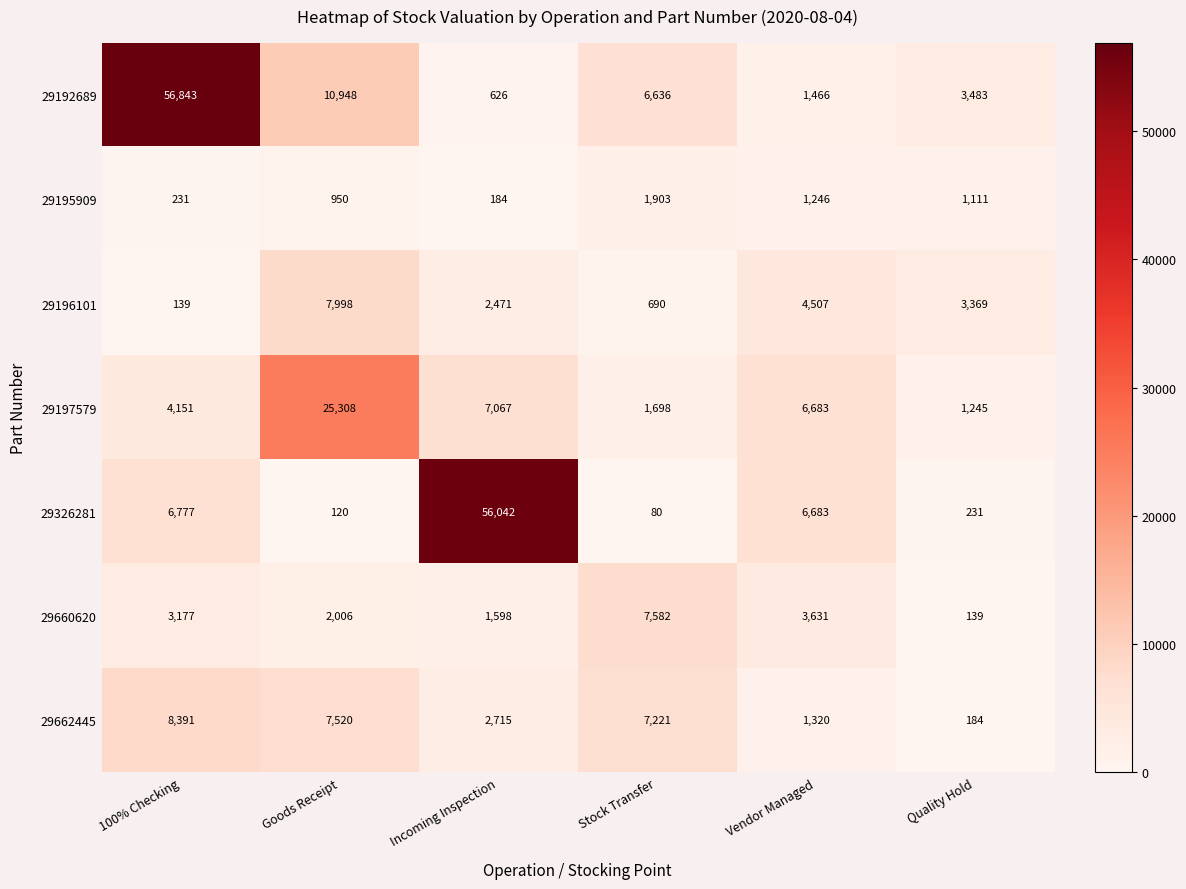

How many categories are shown in the chart?

6